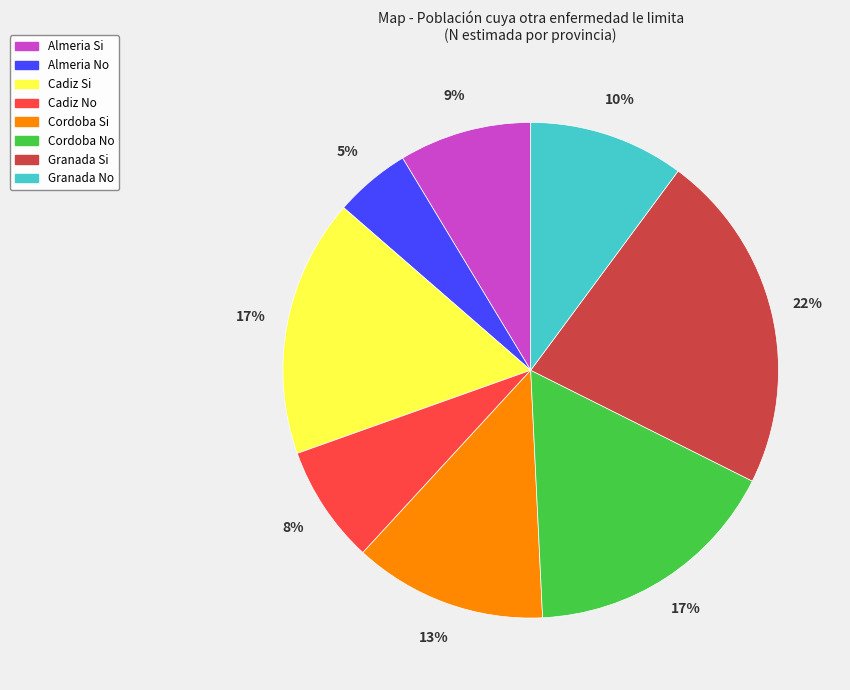

Does any single category account for the majority?

No